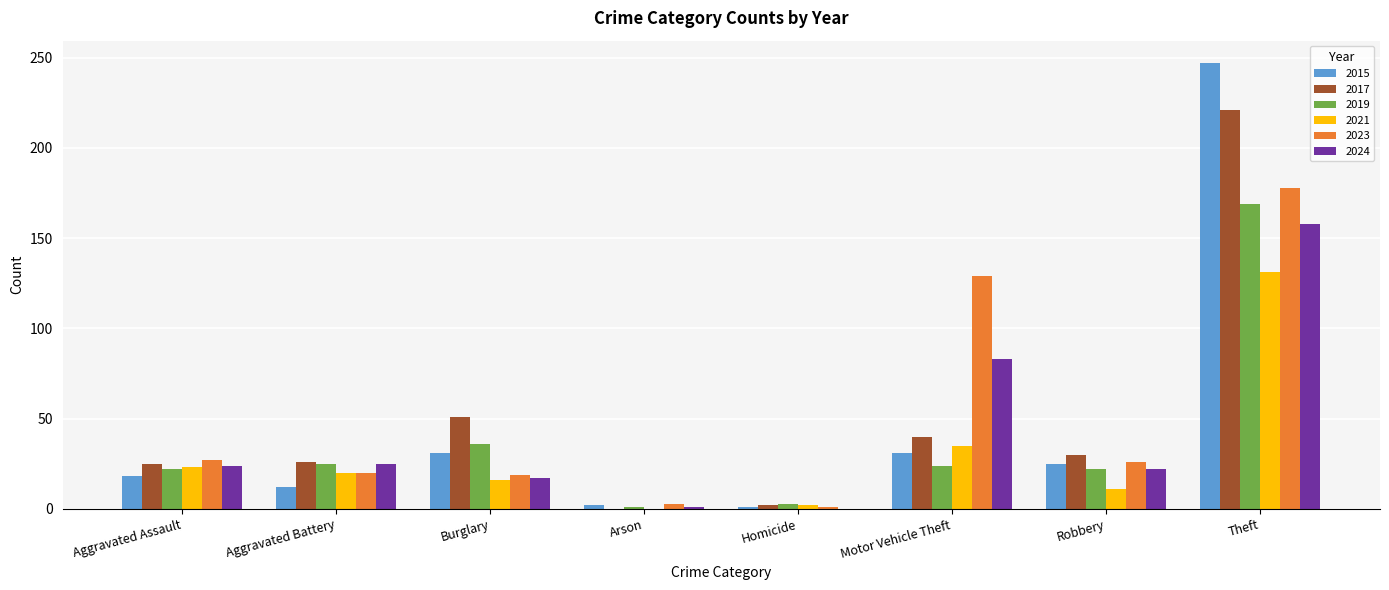

What is the maximum value for 2024?

158